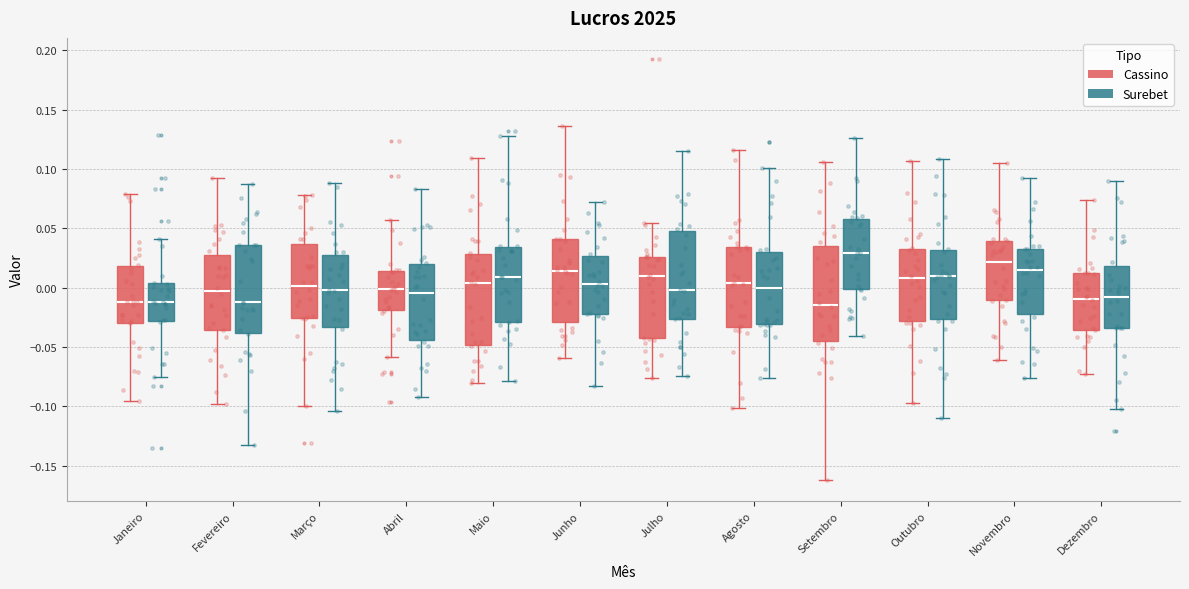

Where does the upper whisker of the box for Fevereiro (Cassino) end on the y-axis? The values are not printed on the chart, so give them approximately, as read against the axis.

0.095